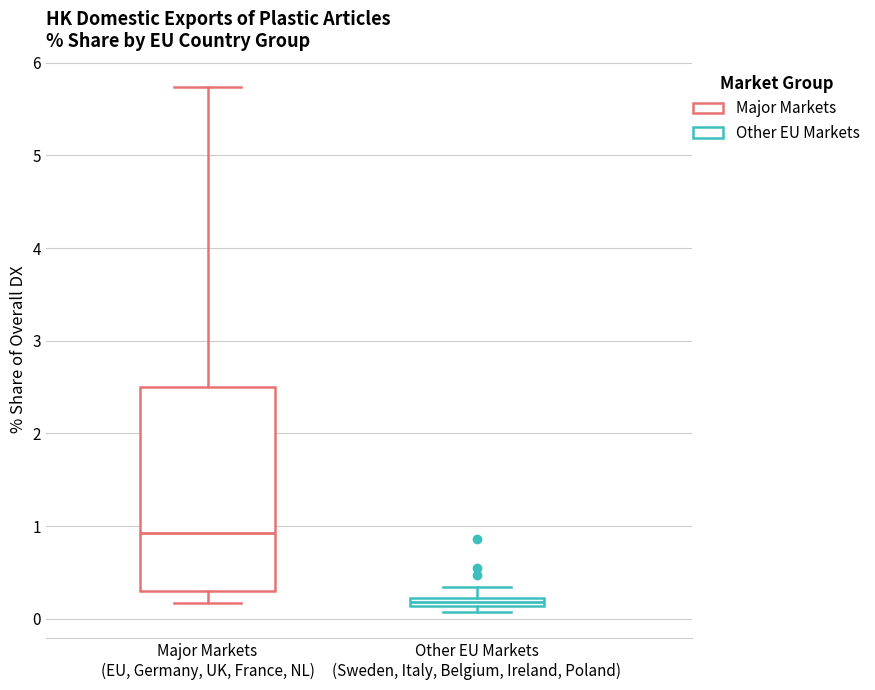

Which box has the lowest median line?

Other EU Markets (Sweden, Italy, Belgium, Ireland, Poland)